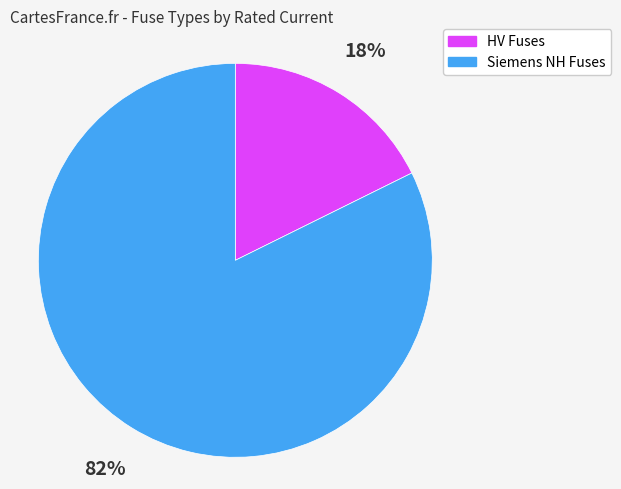

Is the sum of Siemens NH Fuses and HV Fuses greater than half?

Yes